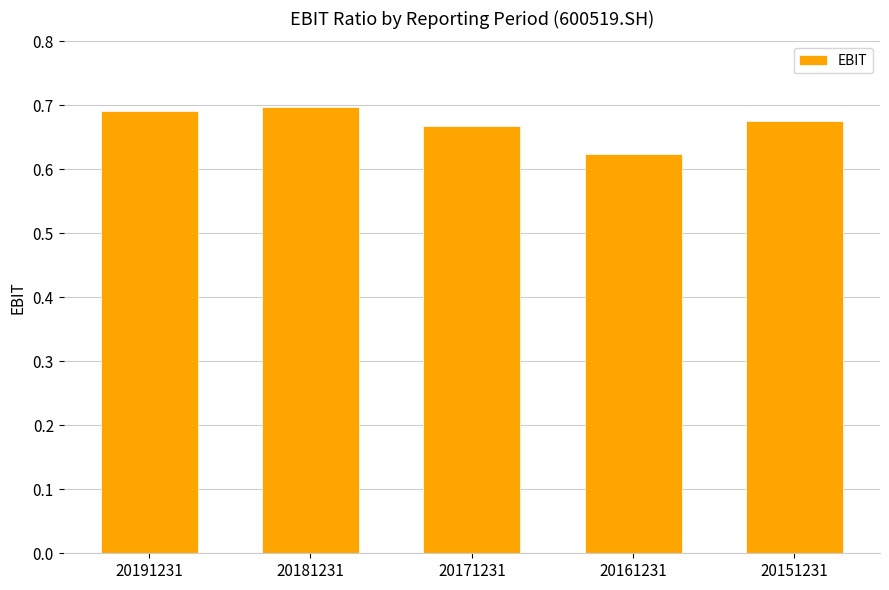

Which has a higher value, 20151231 or 20181231?

20181231